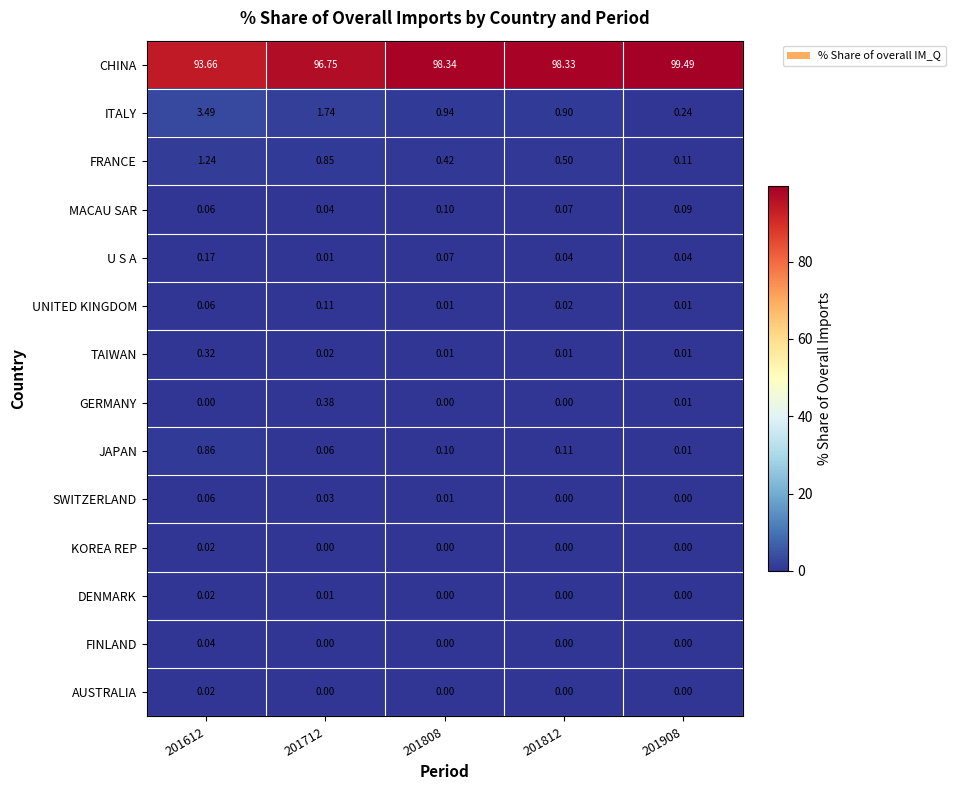

Is the value of FRANCE at 201908 greater than the value of AUSTRALIA at 201808?

Yes